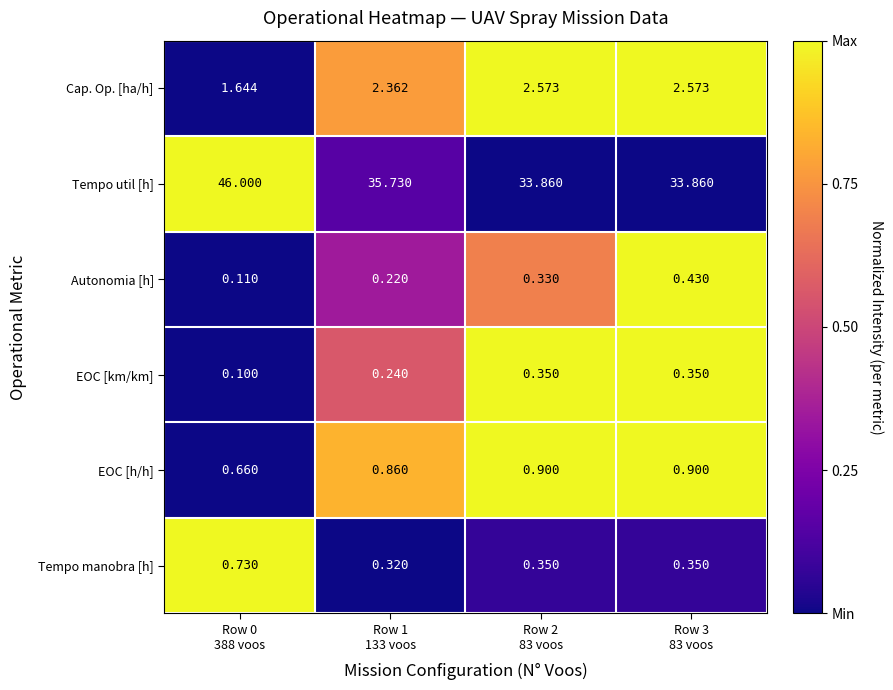

Which series has the largest range (max minus min)?

Tempo util [h]